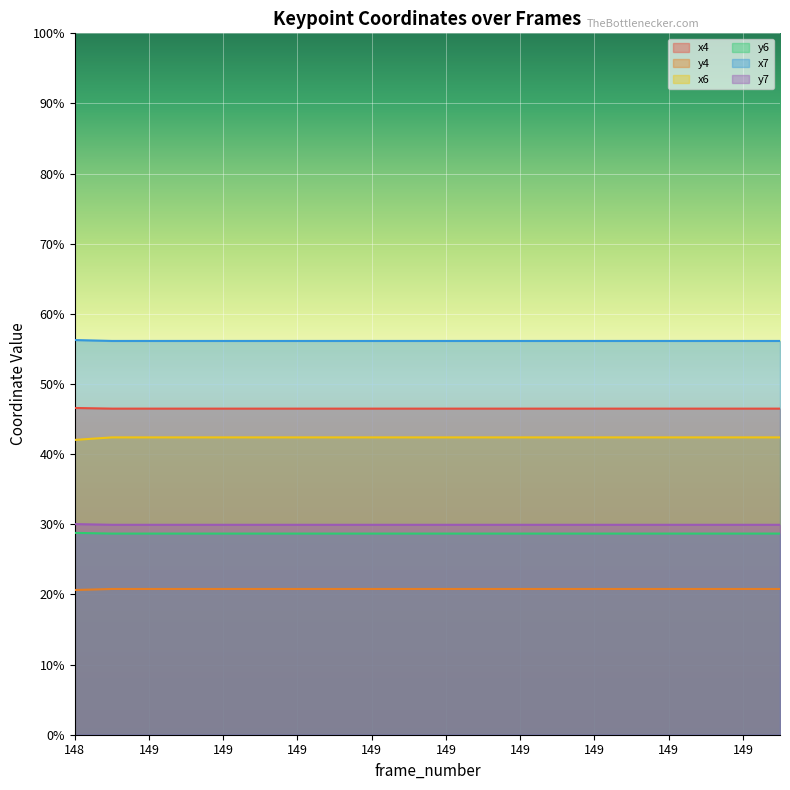

The value of x7 at 149 is 0.6. True or false?

True